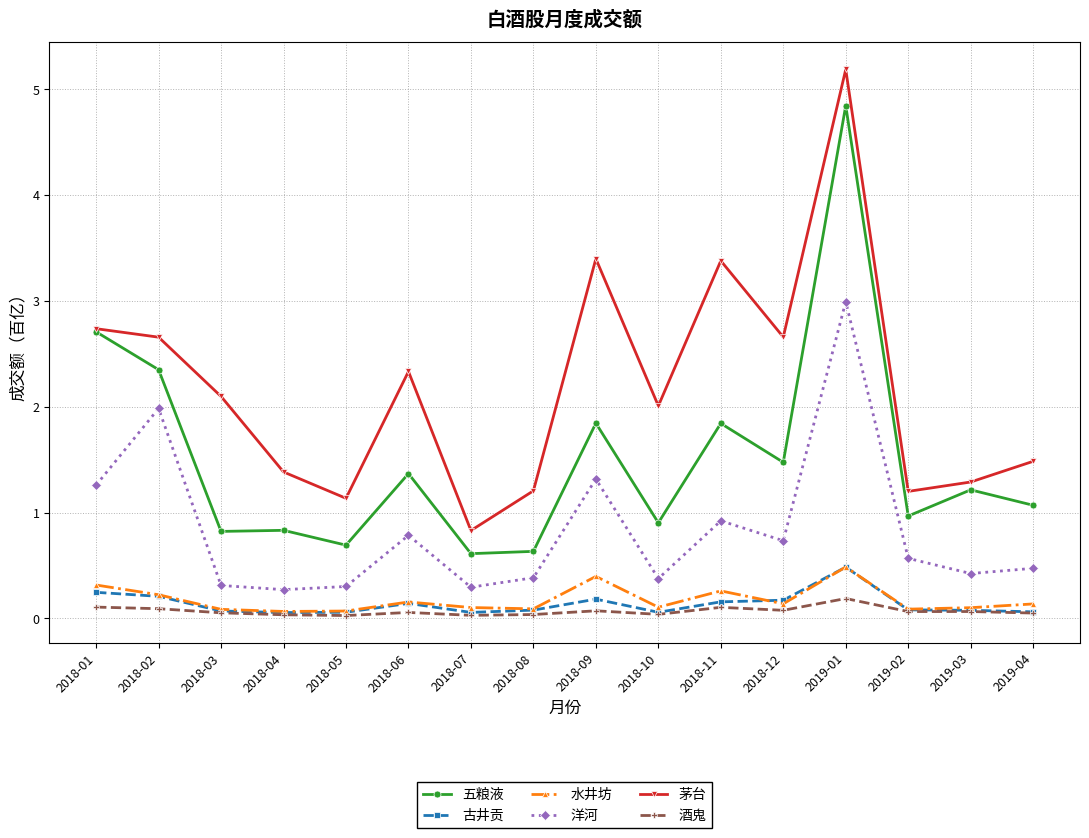

What is the difference between the second highest and minimum values in the 水井坊 series?

0.3